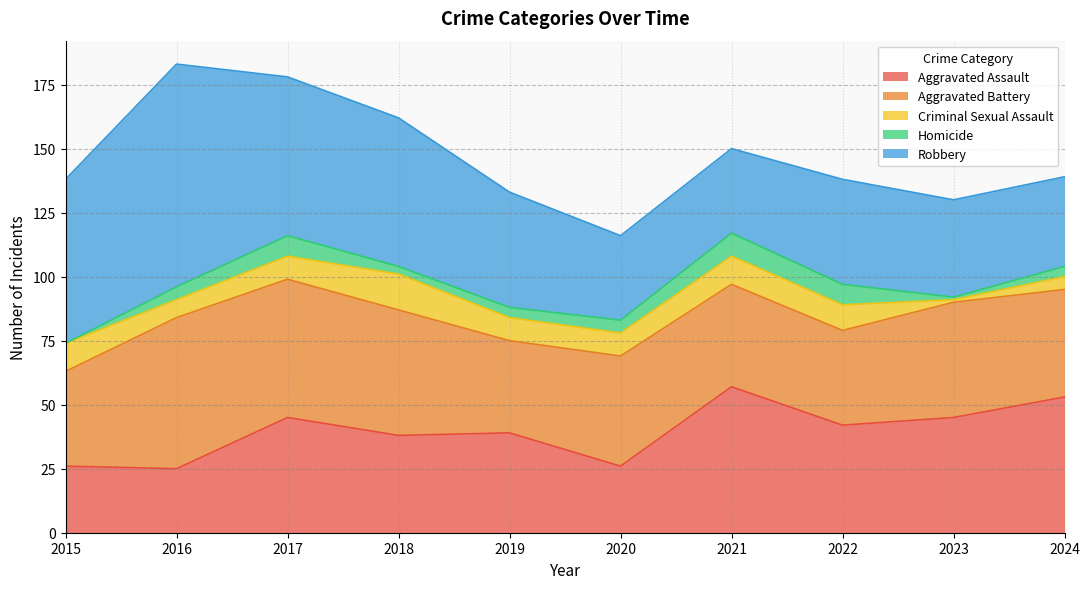

List the labels in order of Homicide value, smallest first.

2015, 2023, 2018, 2019, 2024, 2016, 2020, 2017, 2022, 2021